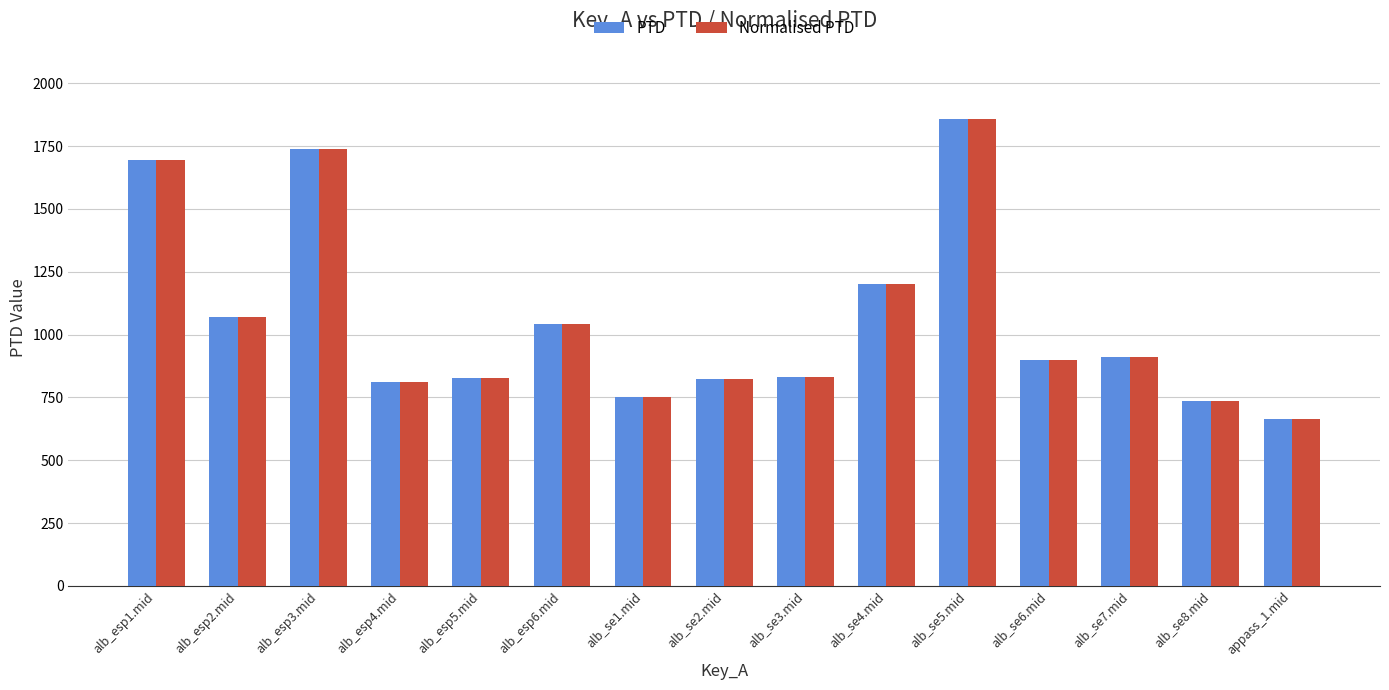

What is the difference between the maximum and minimum values in the PTD series?

1195.1